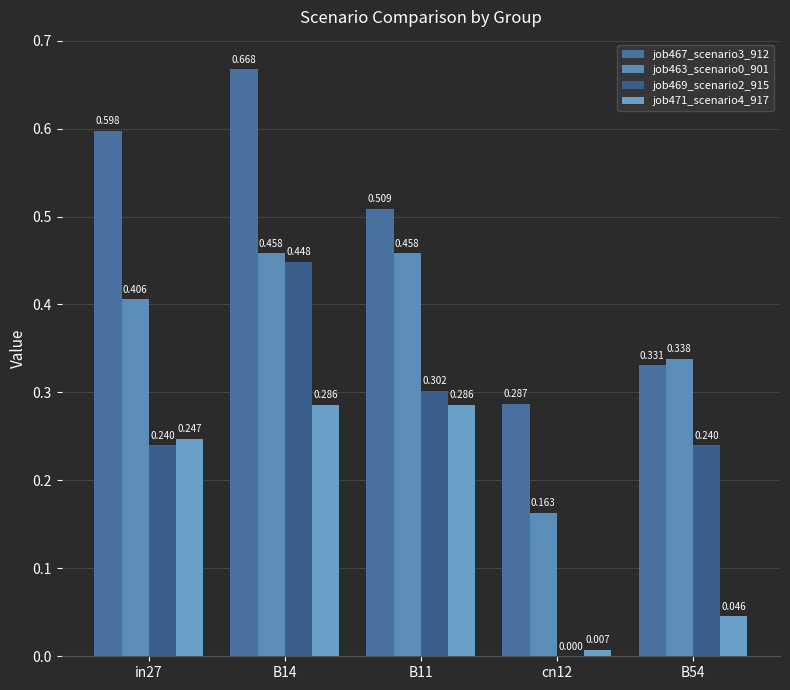

How many series are shown in this chart?

4